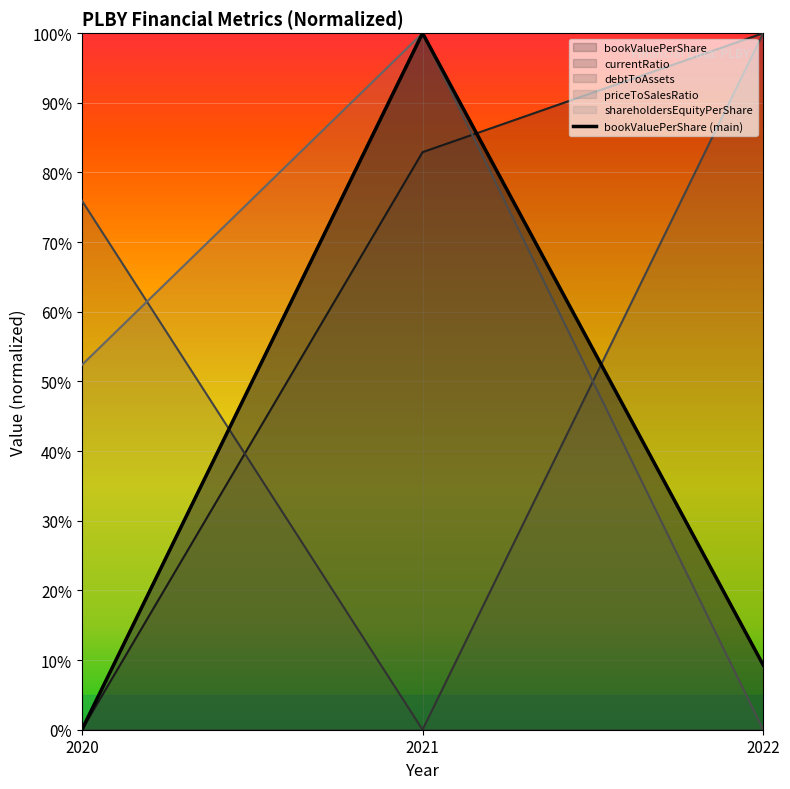

At how many categories does at least one series exceed 76?

2